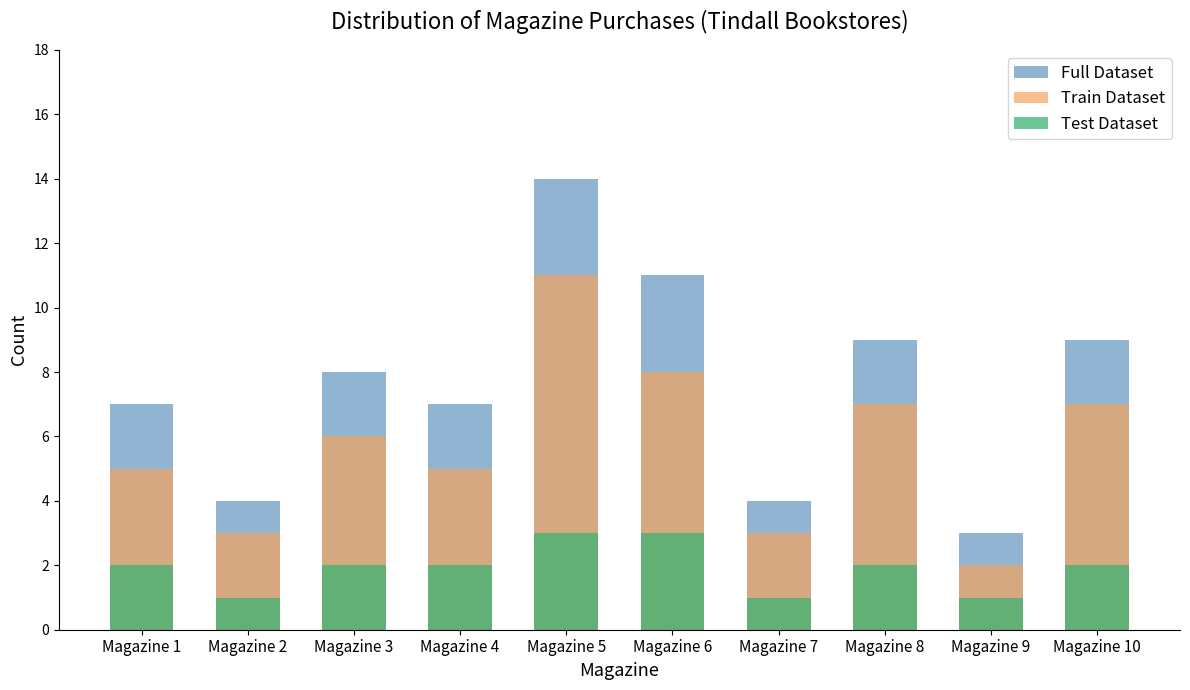

What is the difference between the maximum and minimum values in the Full Dataset series?

11